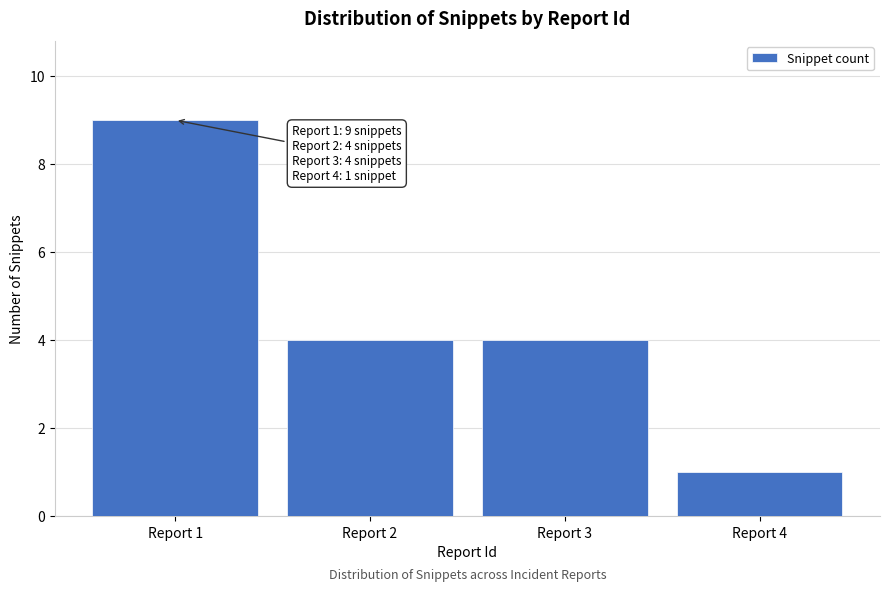

Reading left to right, list all the values displayed in this chart.

9	4	4	1